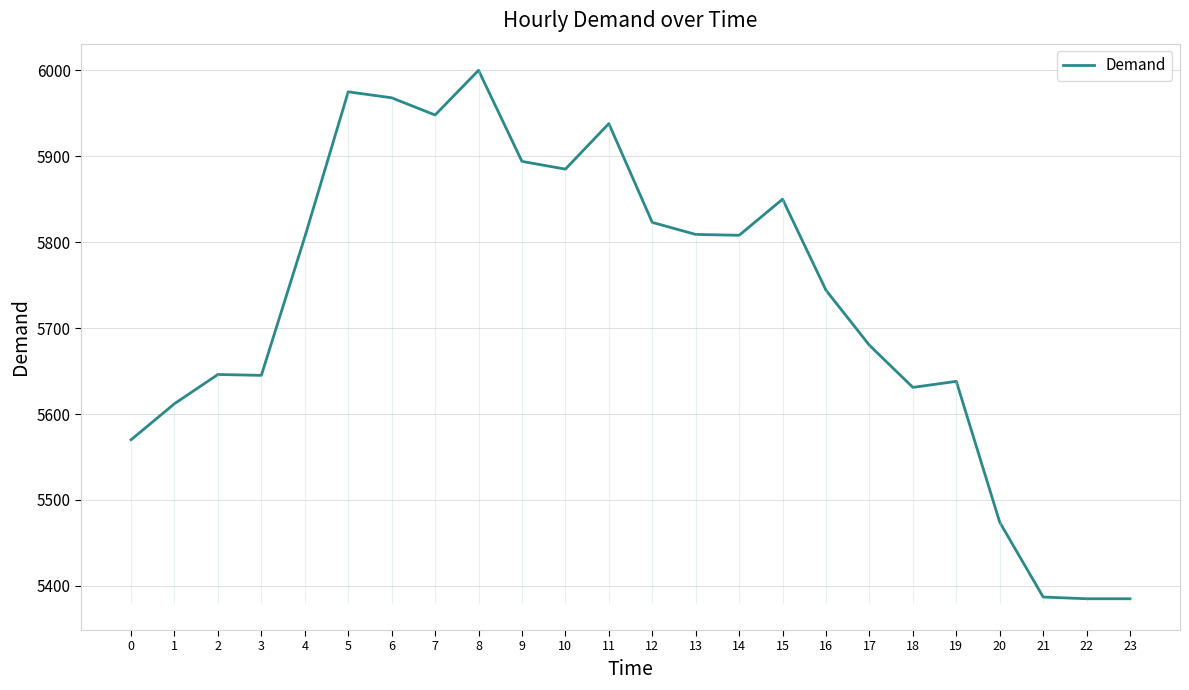

How many series are shown in this chart?

1